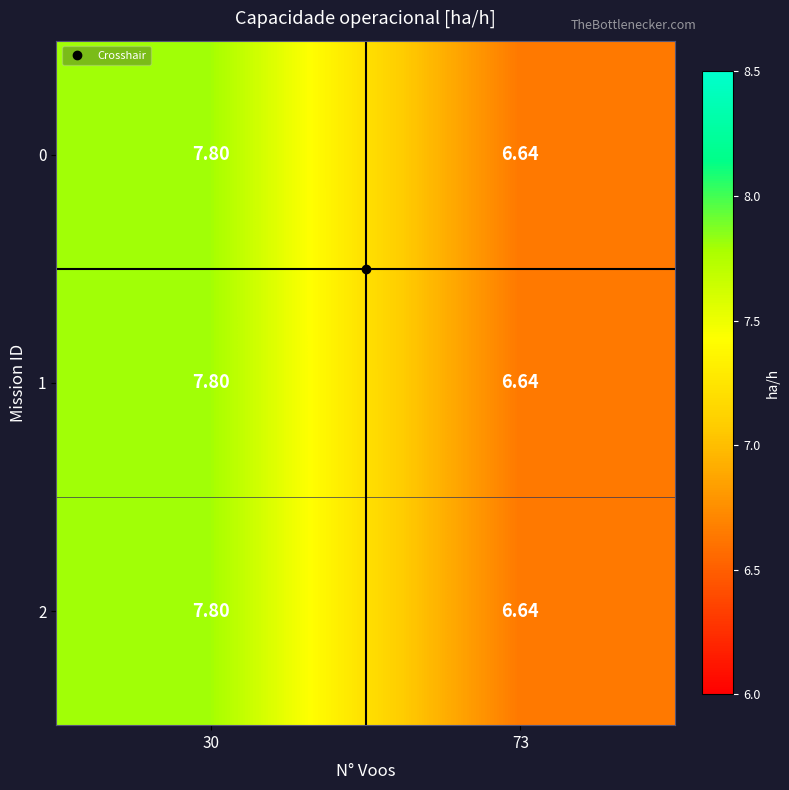

Is the value of 0 at 73 greater than the value of 2 at 30?

No